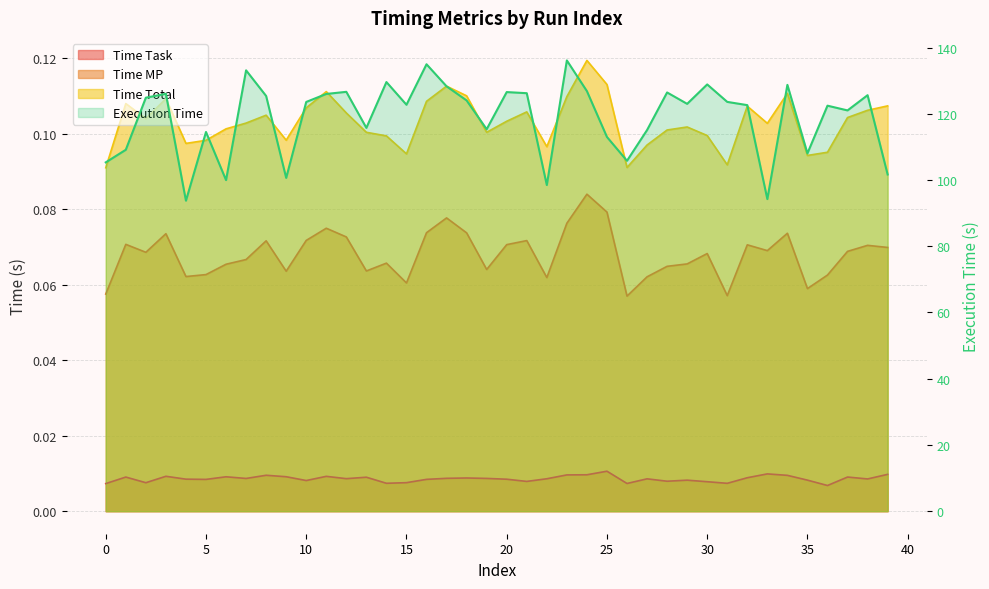

True or false: Time Total and Execution Time cross at least once.

False